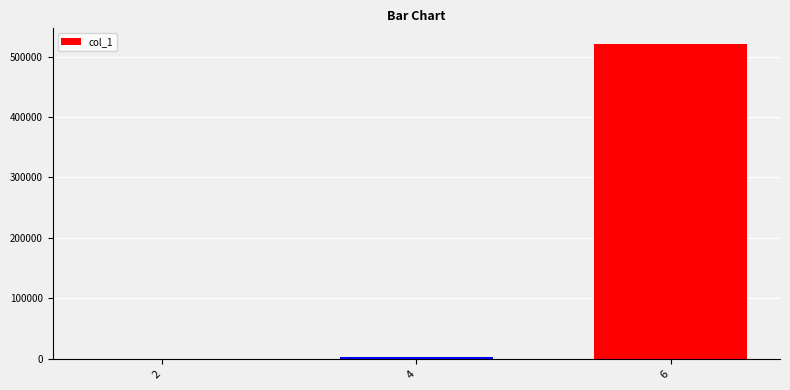

Are the bars horizontal?

No